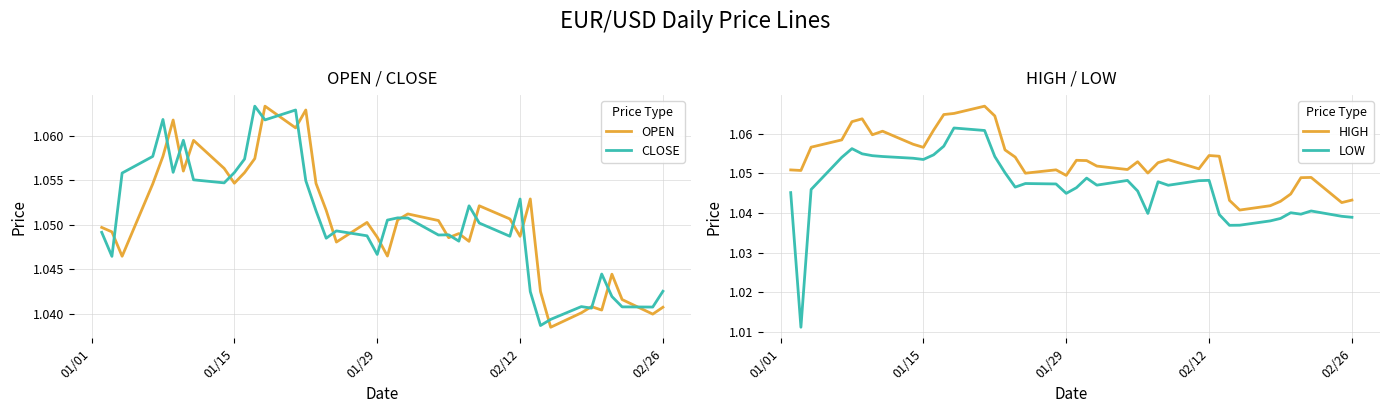

True or false: HIGH and LOW intersect in this chart.

False